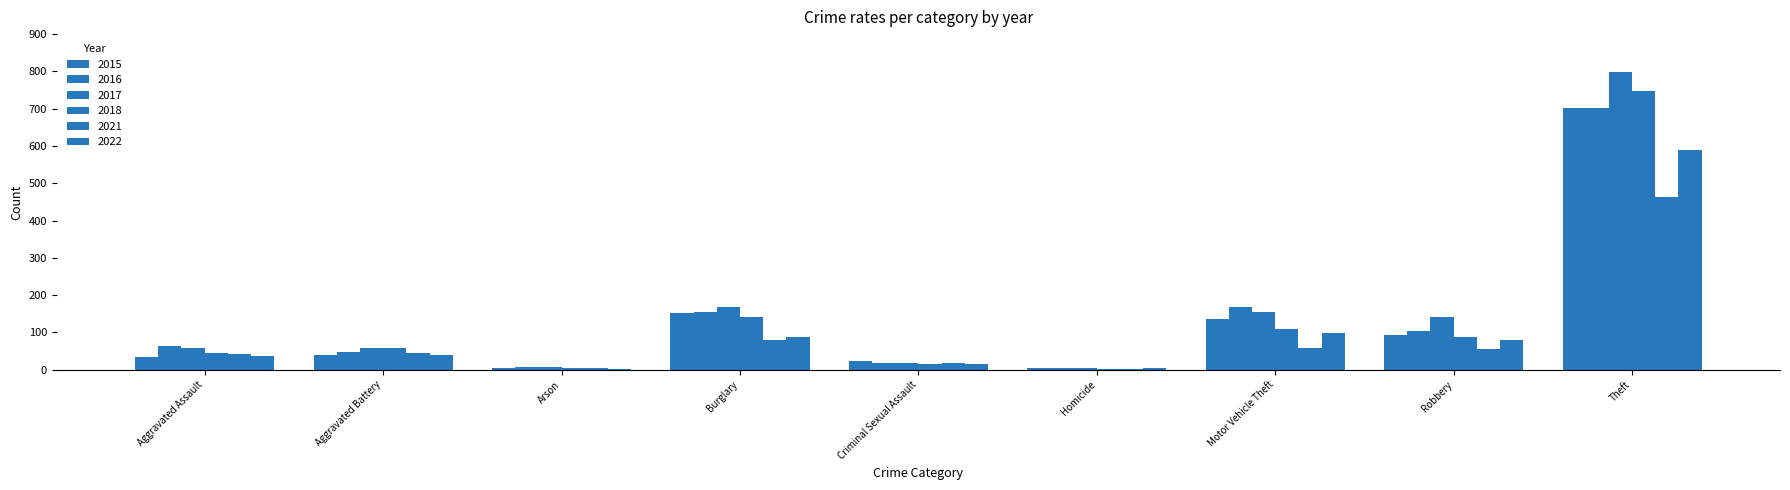

Between Aggravated Assault and Theft, which series saw the biggest shift?

2017